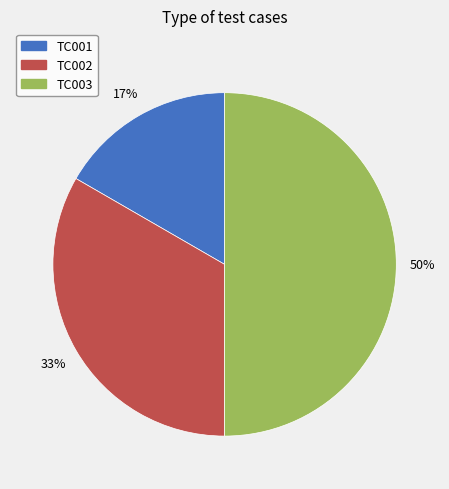

Rank the categories by value from lowest to highest.

TC001, TC002, TC003